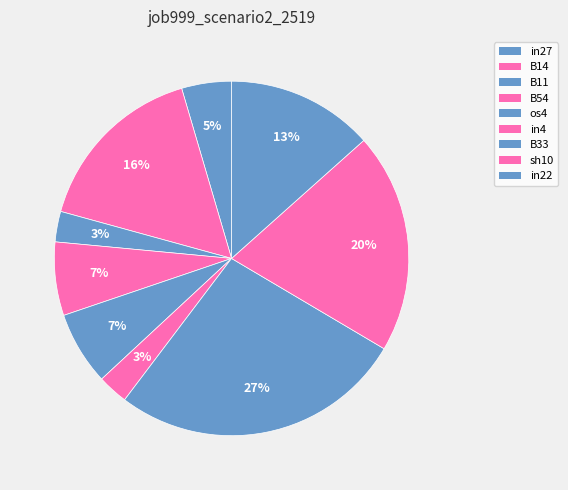

Which slice is the smallest?

B11